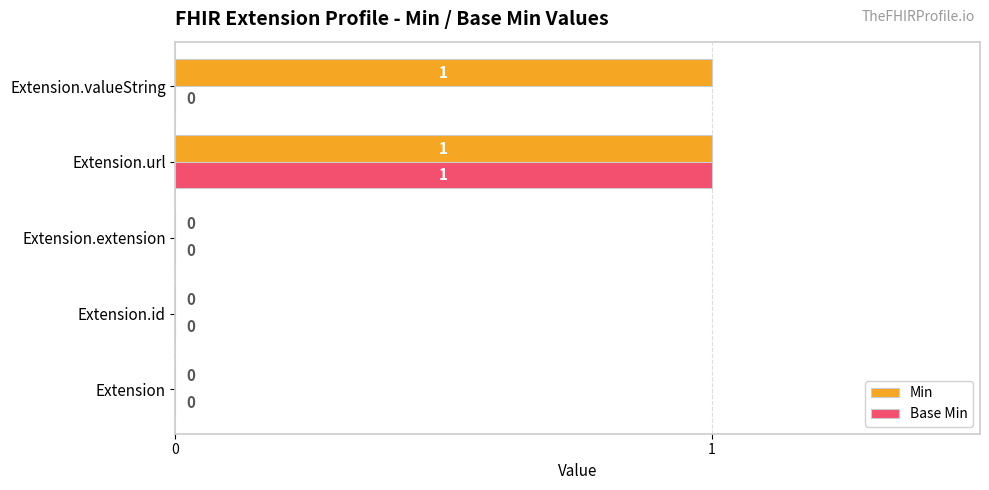

The Min series shows 0 at Extension.id. True or false?

True